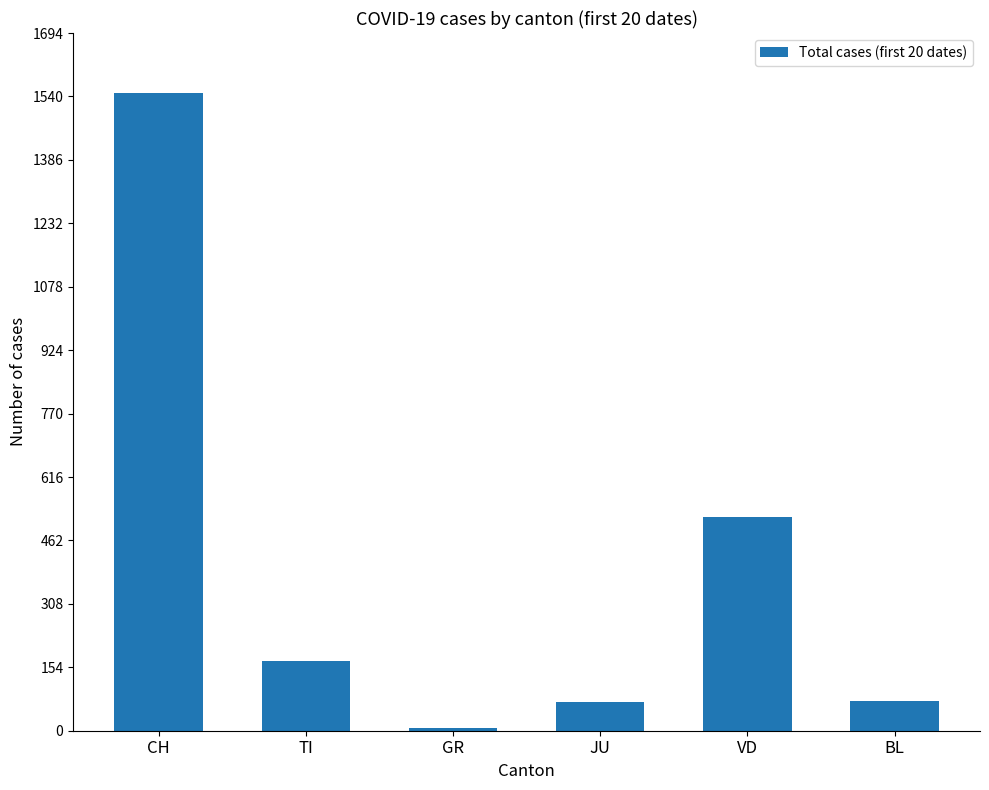

The chart shows a value of 2365 at CH. True or false?

False